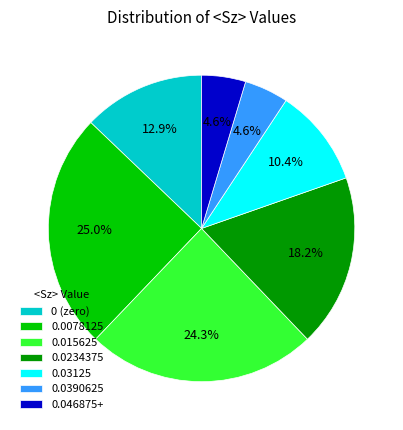

To the nearest percent, what is the difference between the largest and smallest slice percentages?

20%